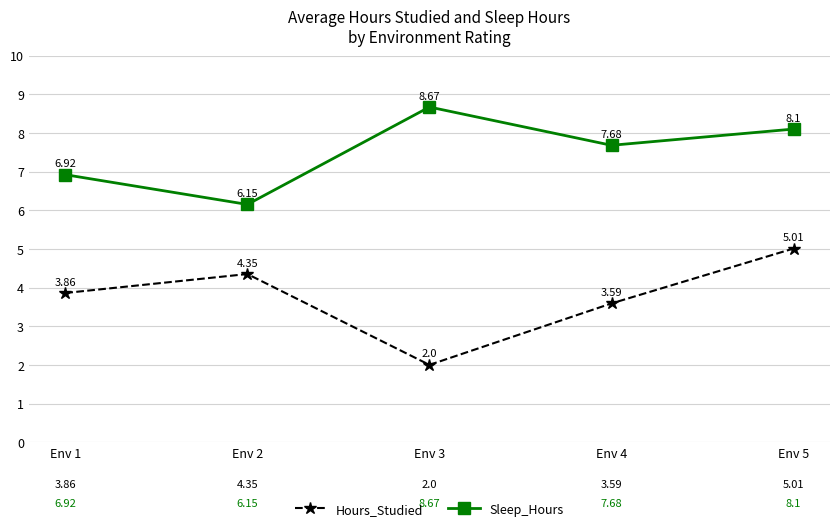

The Sleep_Hours series shows 3.3 at Env 4. True or false?

False